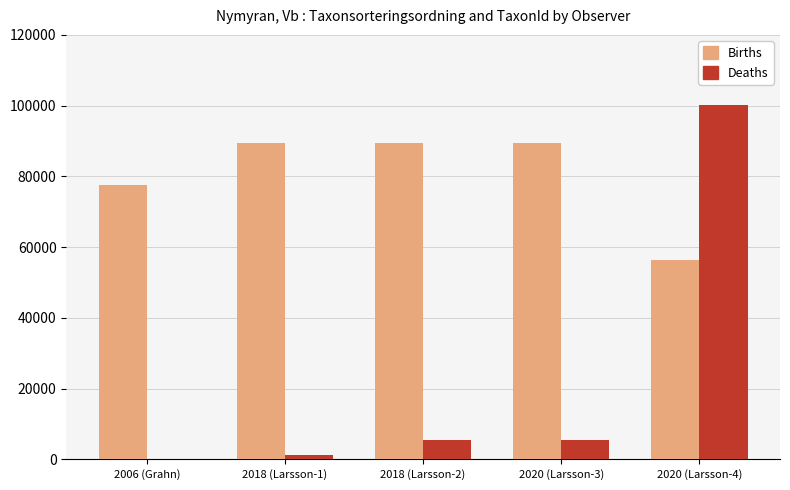

Which series changed the most between 2018 (Larsson-2) and 2020 (Larsson-4)?

Deaths